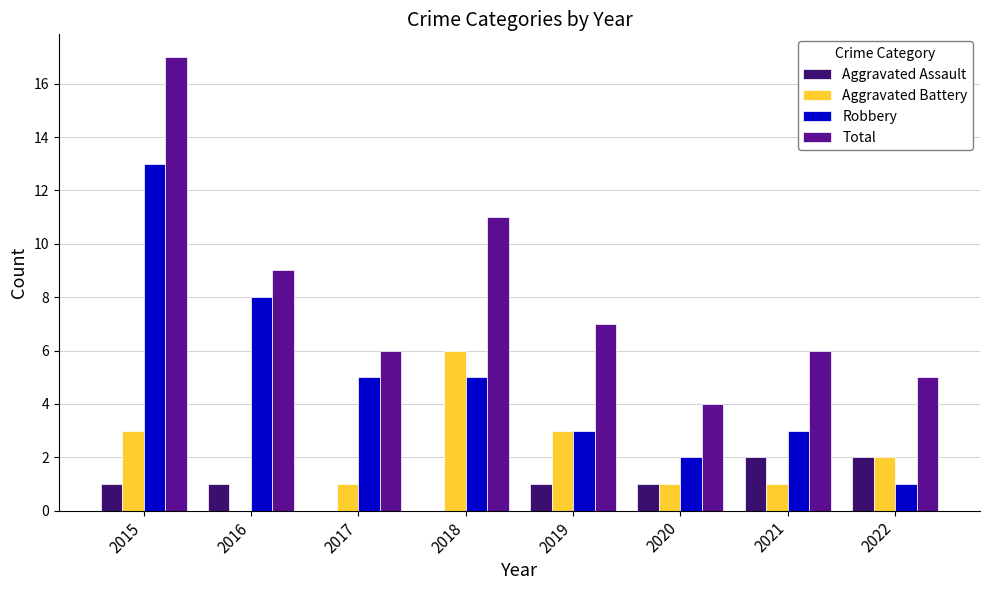

How many groups of bars are there?

8